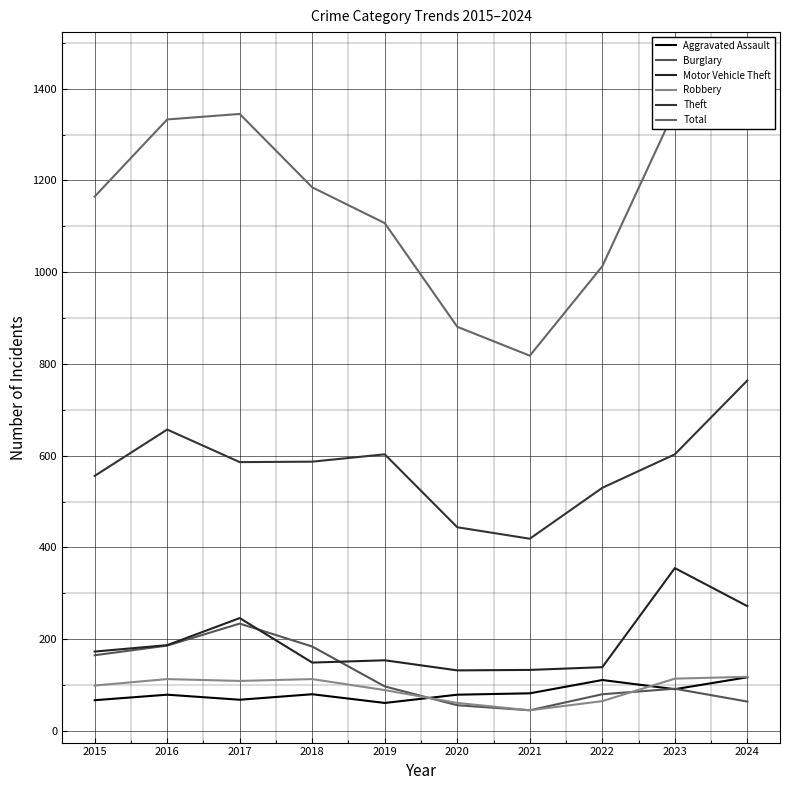

The Aggravated Assault series shows 117 at 2024. True or false?

True